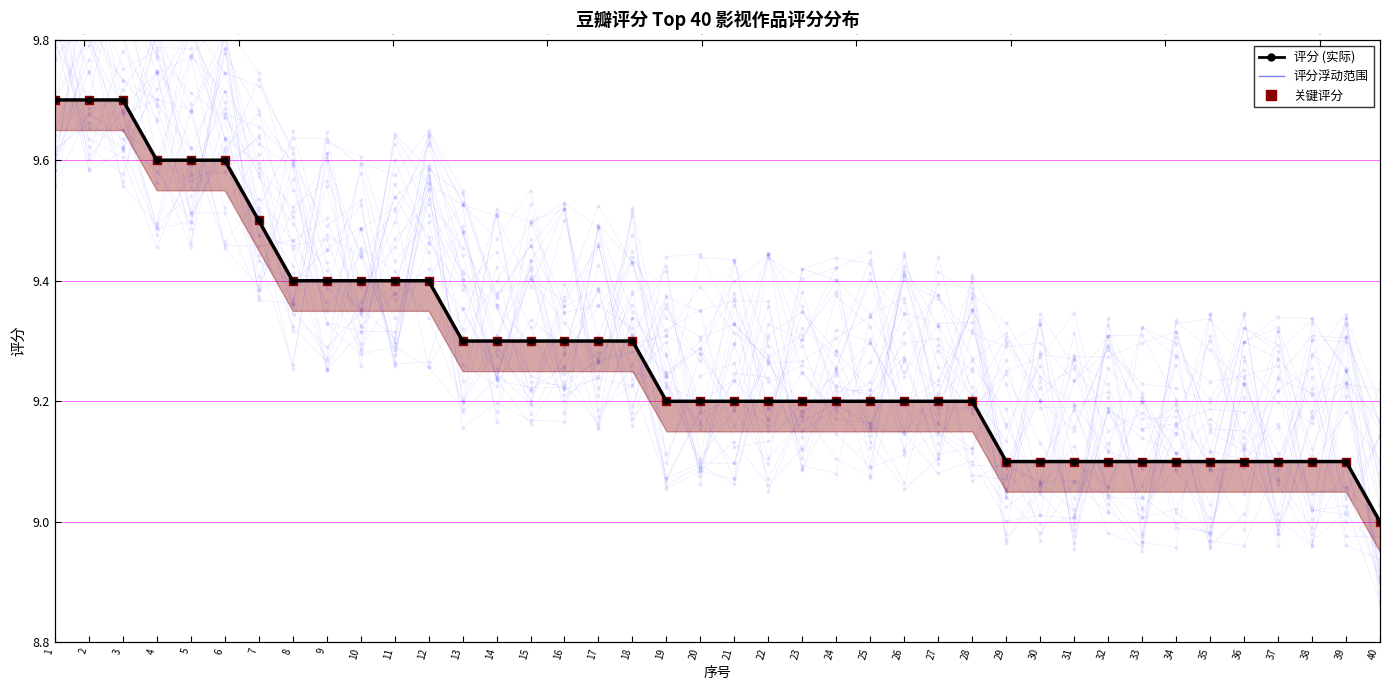

What is the ratio of the value at 32 to the value at 18?

1.0